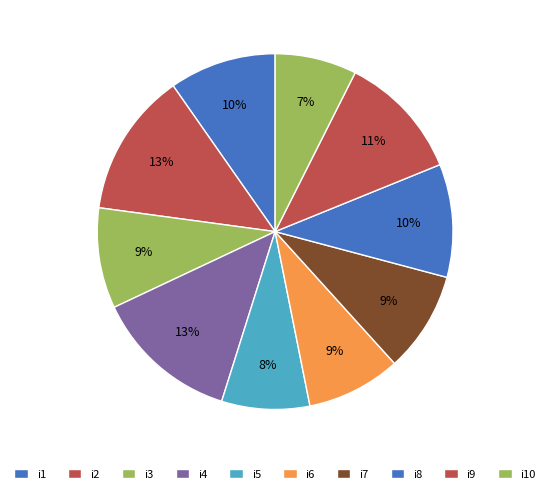

How many slices are in this pie chart?

10